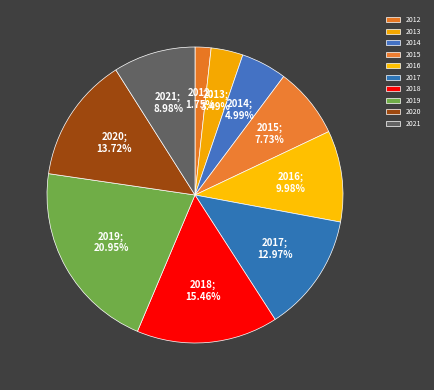

What is the change in value from 2014 to 2015?

+11